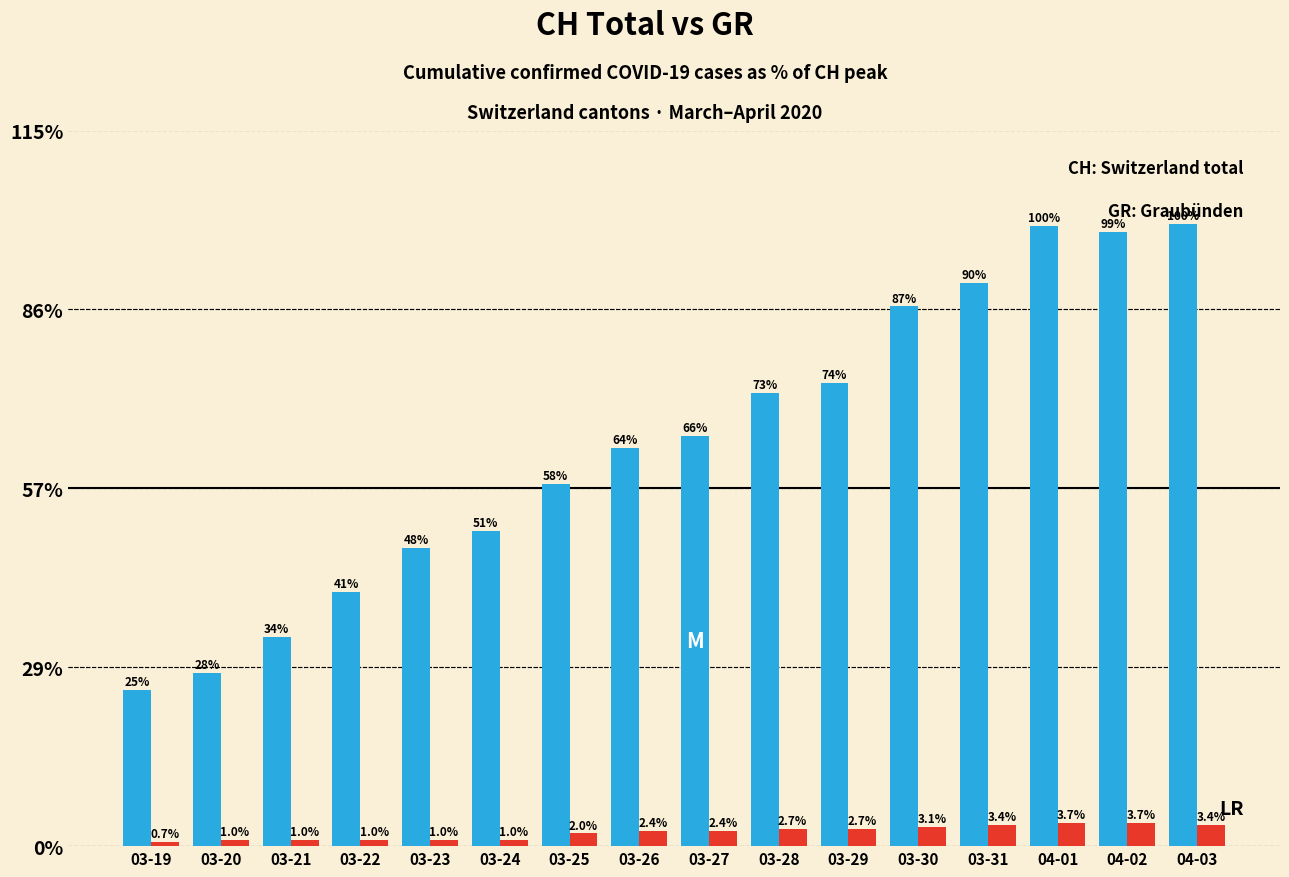

What is the minimum value shown in the chart?

0.7